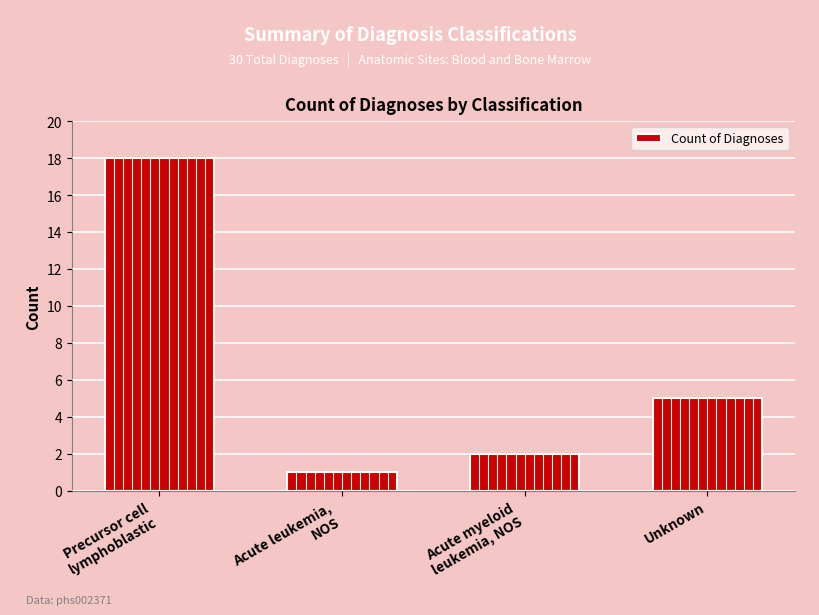

The value at Precursor cell
lymphoblastic is 18. True or false?

True